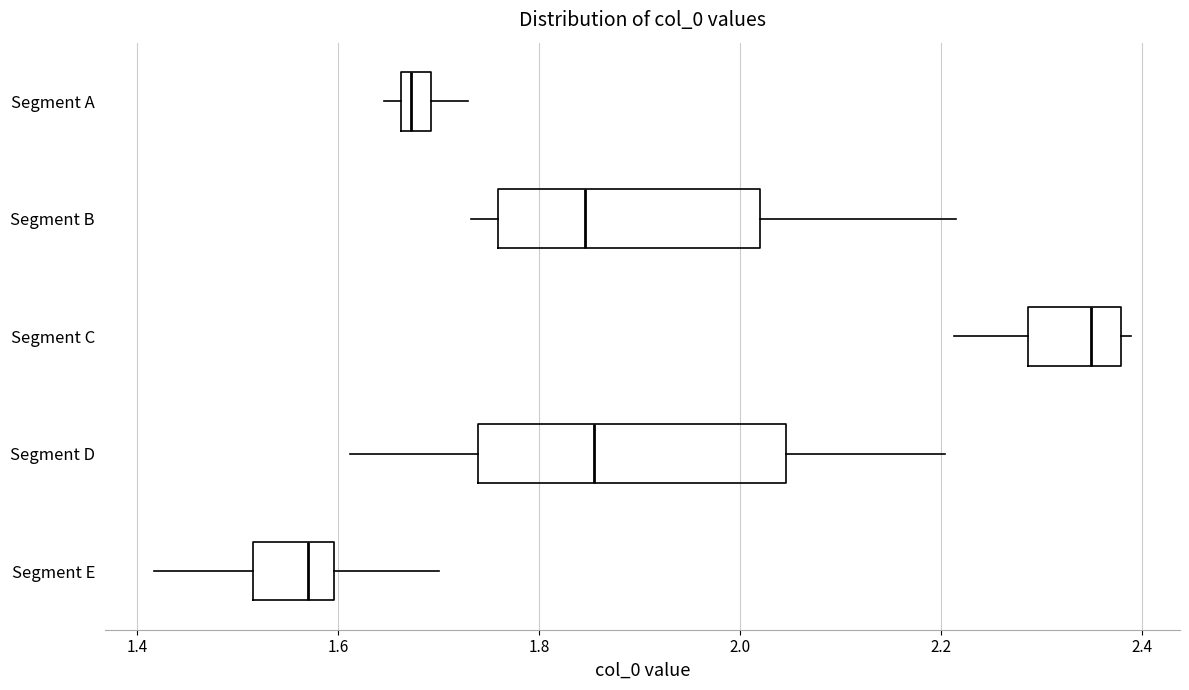

Which box is the widest, from its left edge to its right edge?

Segment D